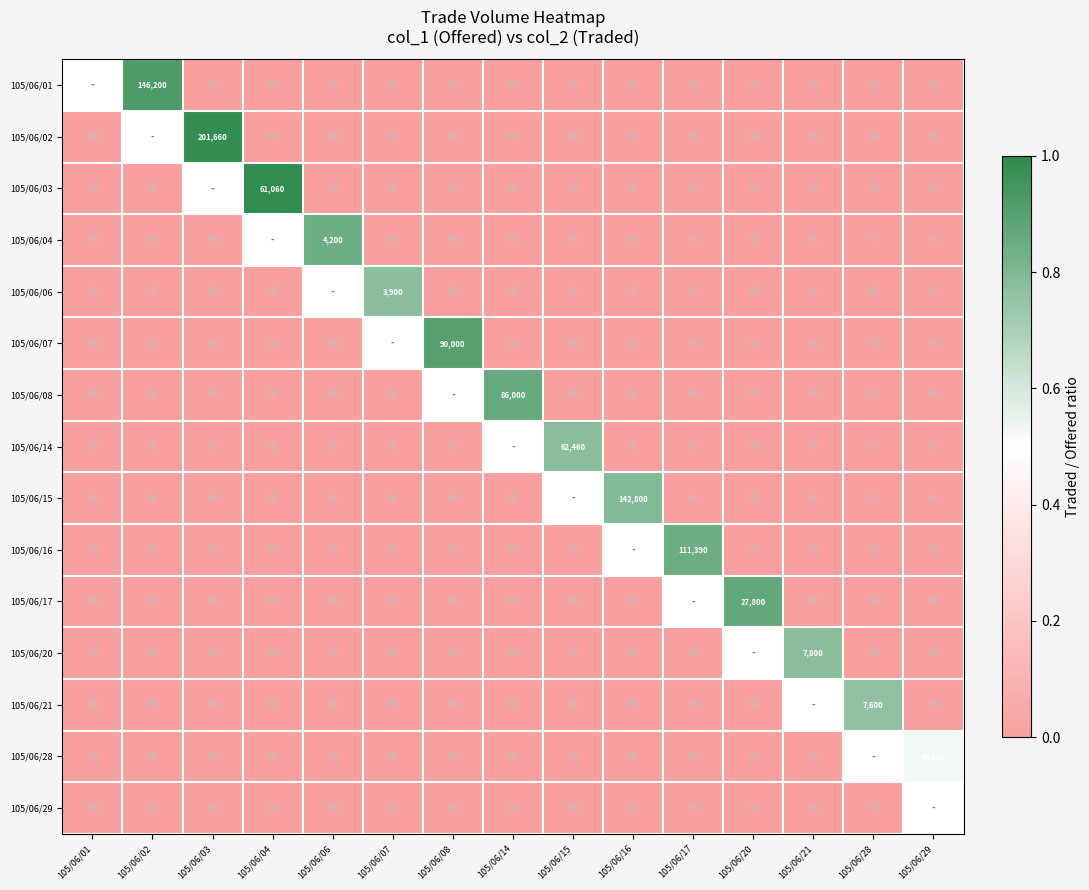

Rank the series by their maximum value, from highest to lowest.

105/06/01, 105/06/03, 105/06/02, 105/06/07, 105/06/17, 105/06/08, 105/06/16, 105/06/04, 105/06/15, 105/06/14, 105/06/06, 105/06/20, 105/06/21, 105/06/28, 105/06/29